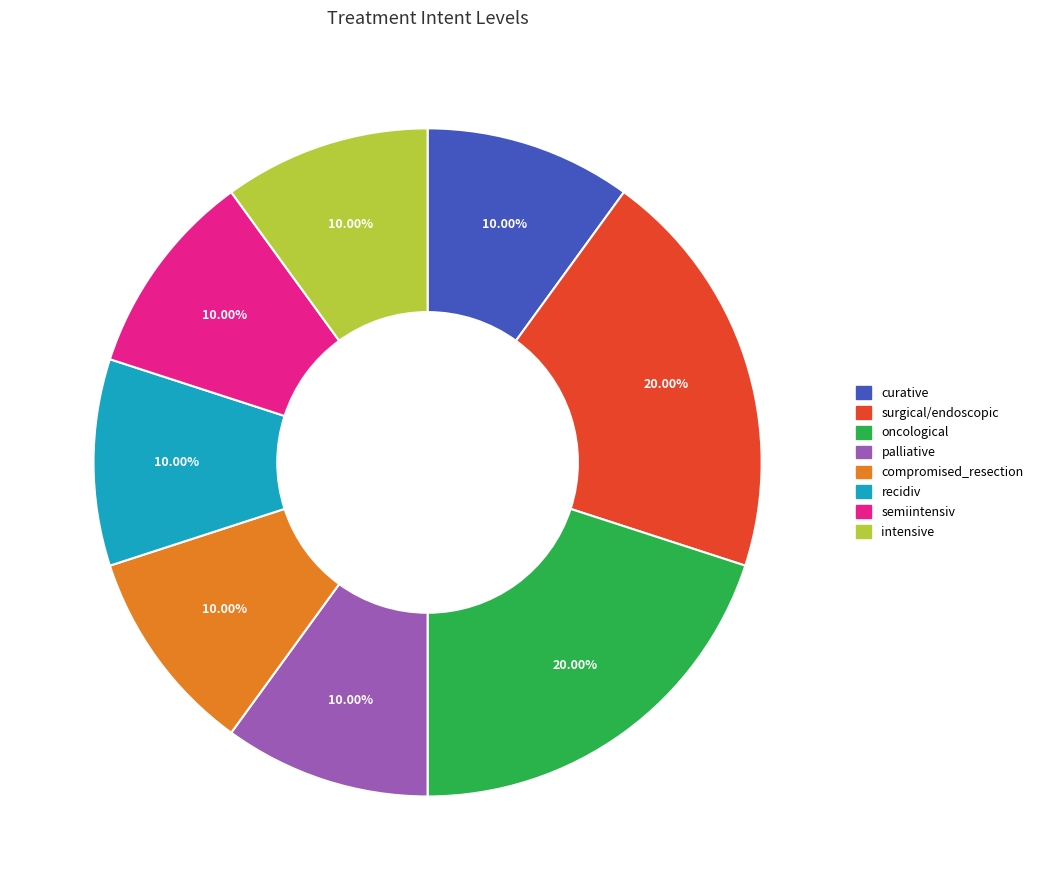

True or false: surgical/endoscopic accounts for 20% of the total.

True